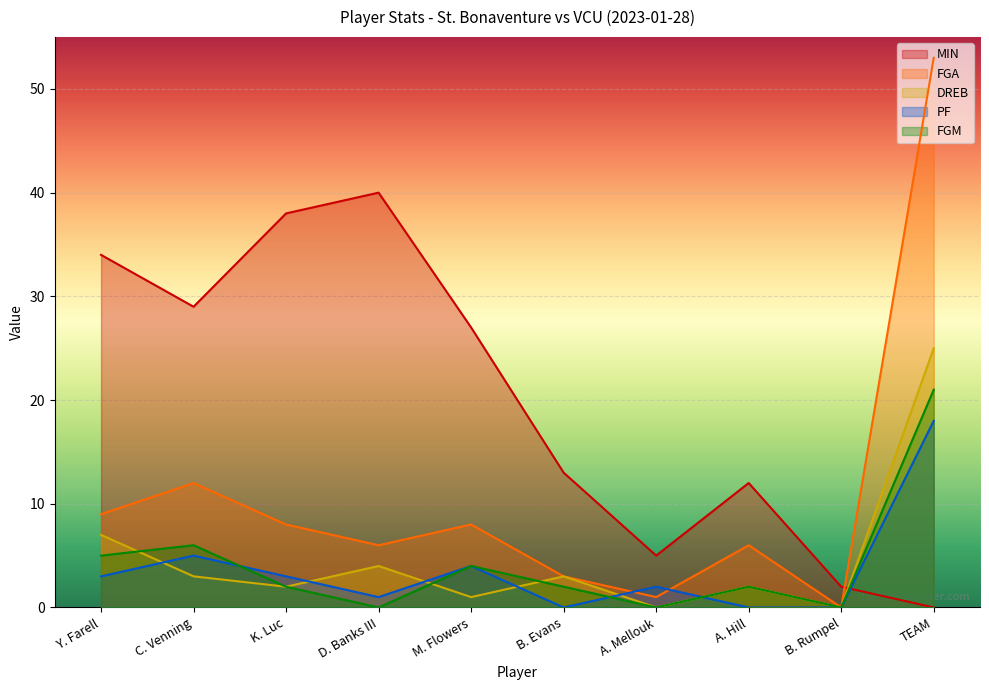

What is the label of the 6th point from the right?

M. Flowers